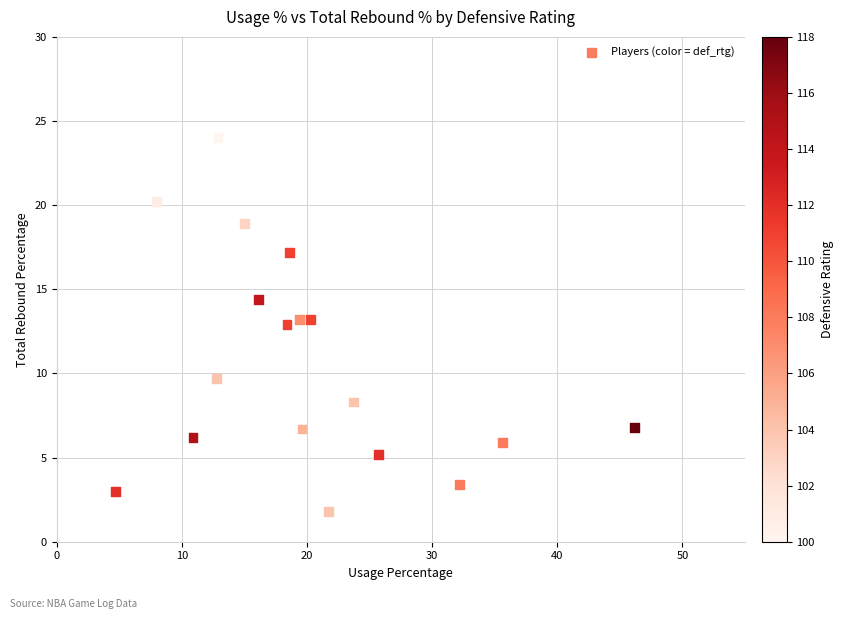

What is the range of Y values (max minus min)?

22.2